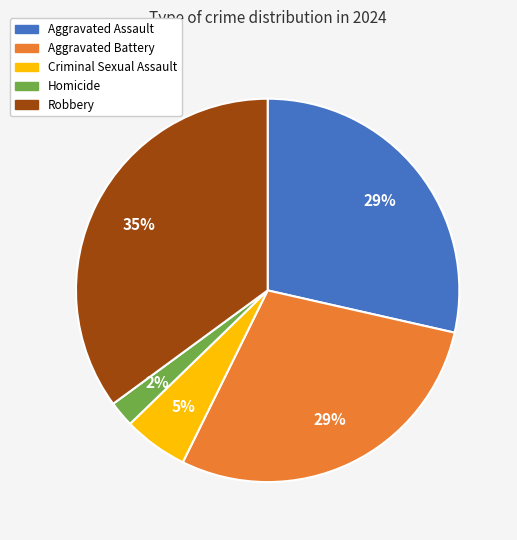

The Robbery slice represents 47% of the pie. True or false?

False